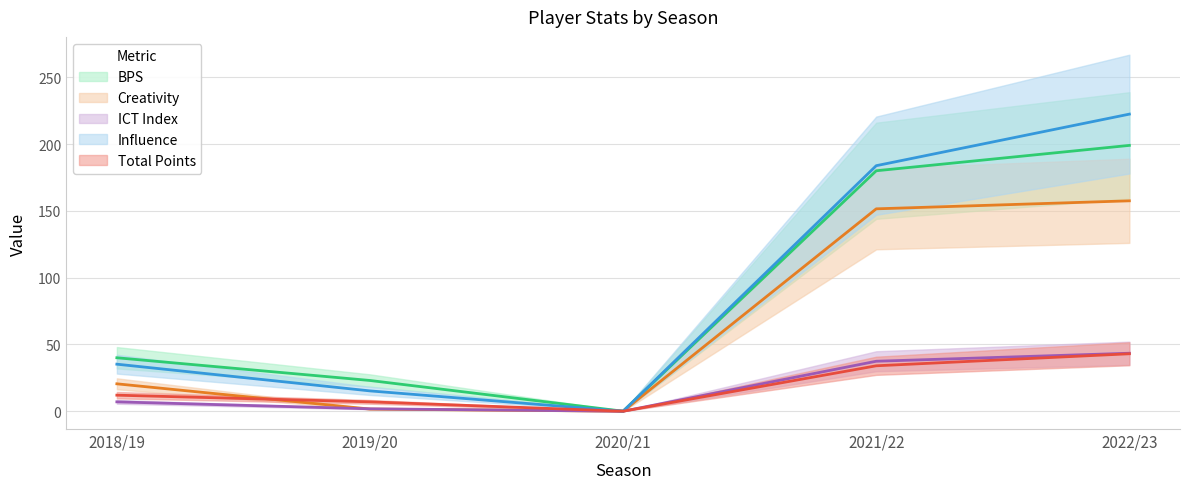

What are all the series names shown in the legend?

bps, creativity, ict_index, influence, total_points